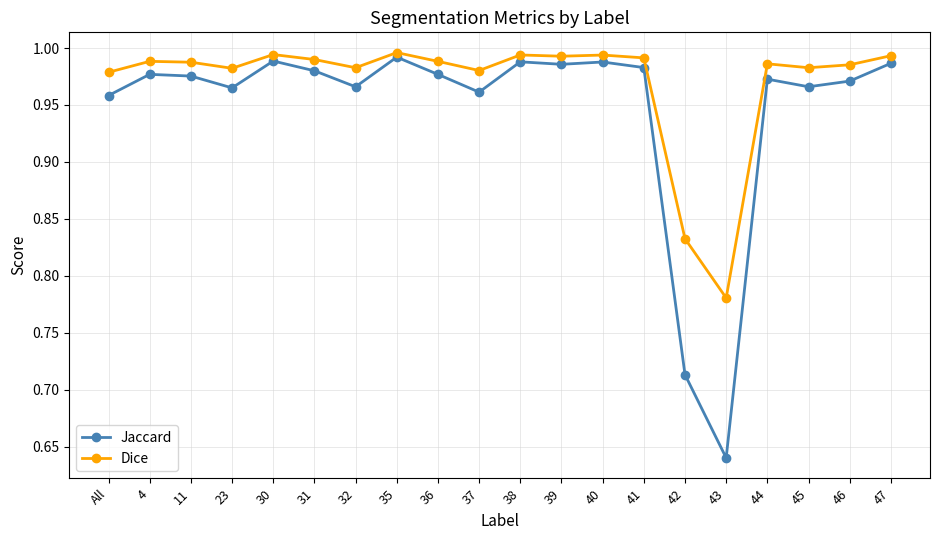

At which label does Dice reach its minimum?

43